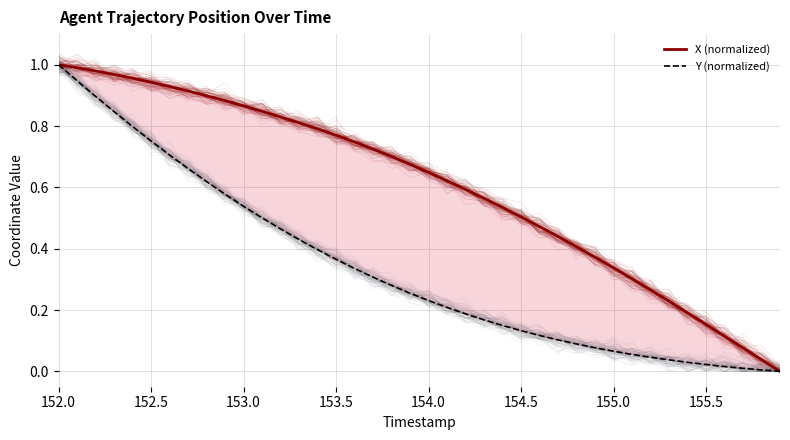

How many values in X (normalized) are above zero?

39